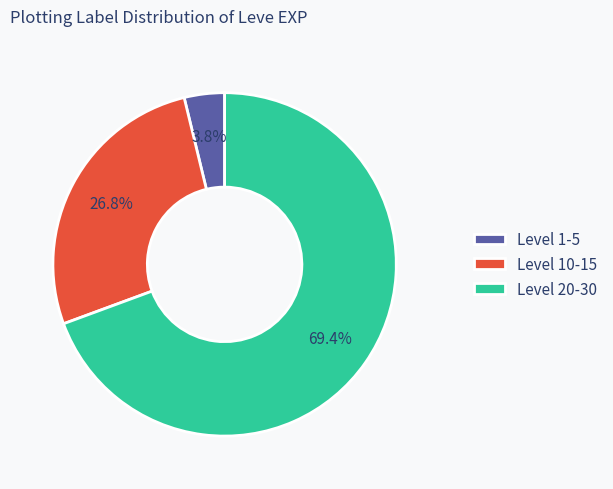

Is there a majority slice in this chart?

Yes